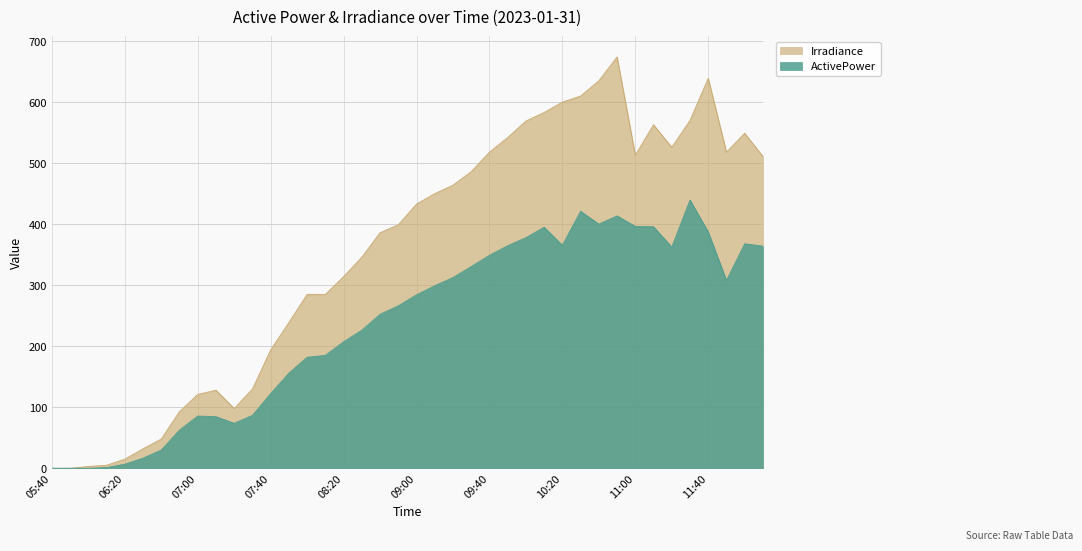

List the labels in order of ActivePower value, smallest first.

06:00, 05:50, 05:40, 06:10, 06:20, 06:30, 06:40, 06:50, 07:20, 07:10, 07:00, 07:30, 07:40, 07:50, 08:00, 08:10, 08:20, 08:30, 08:40, 08:50, 09:00, 09:10, 11:50, 09:20, 09:30, 09:40, 11:20, 12:10, 09:50, 10:20, 12:00, 10:00, 11:40, 10:10, 11:10, 11:00, 10:40, 10:50, 10:30, 11:30